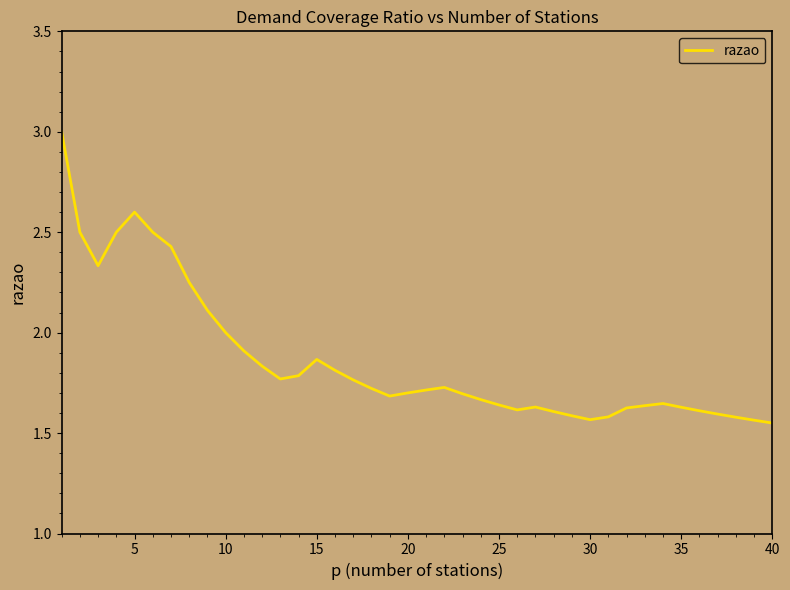

Does the chart have visible grid lines?

No